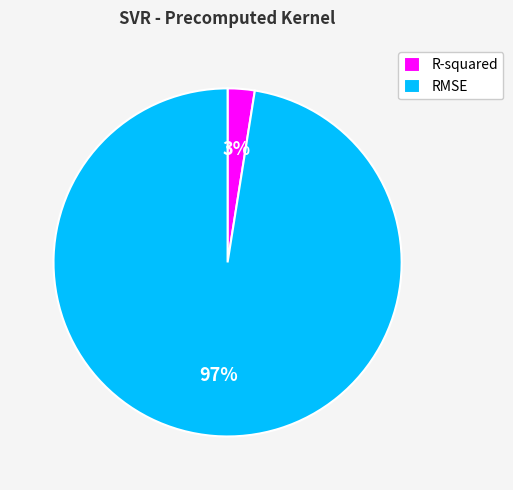

True or false: RMSE accounts for 97% of the total.

True